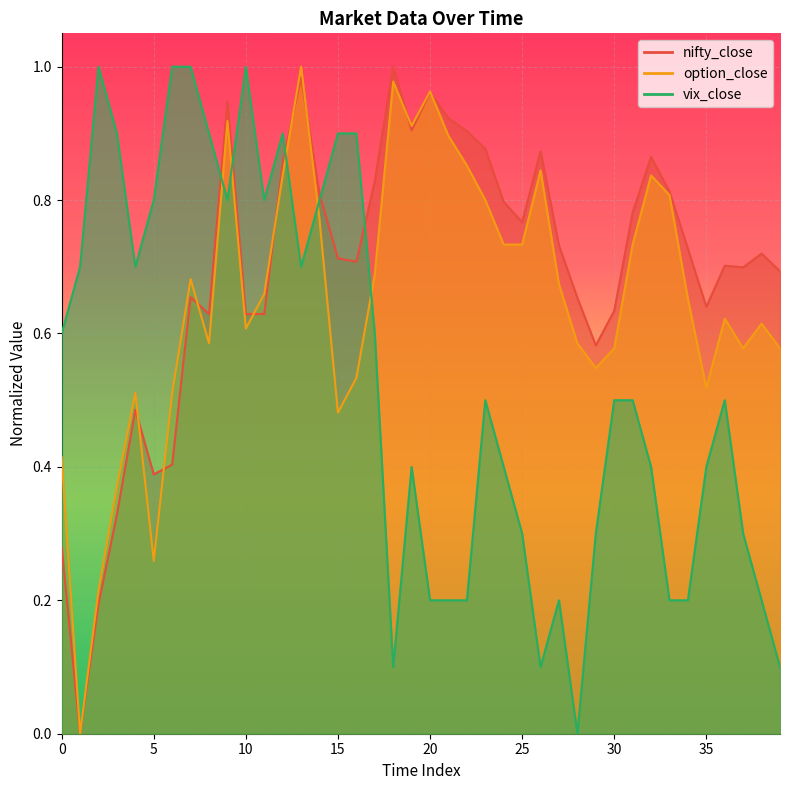

Between 2 and 1, which is larger?

2